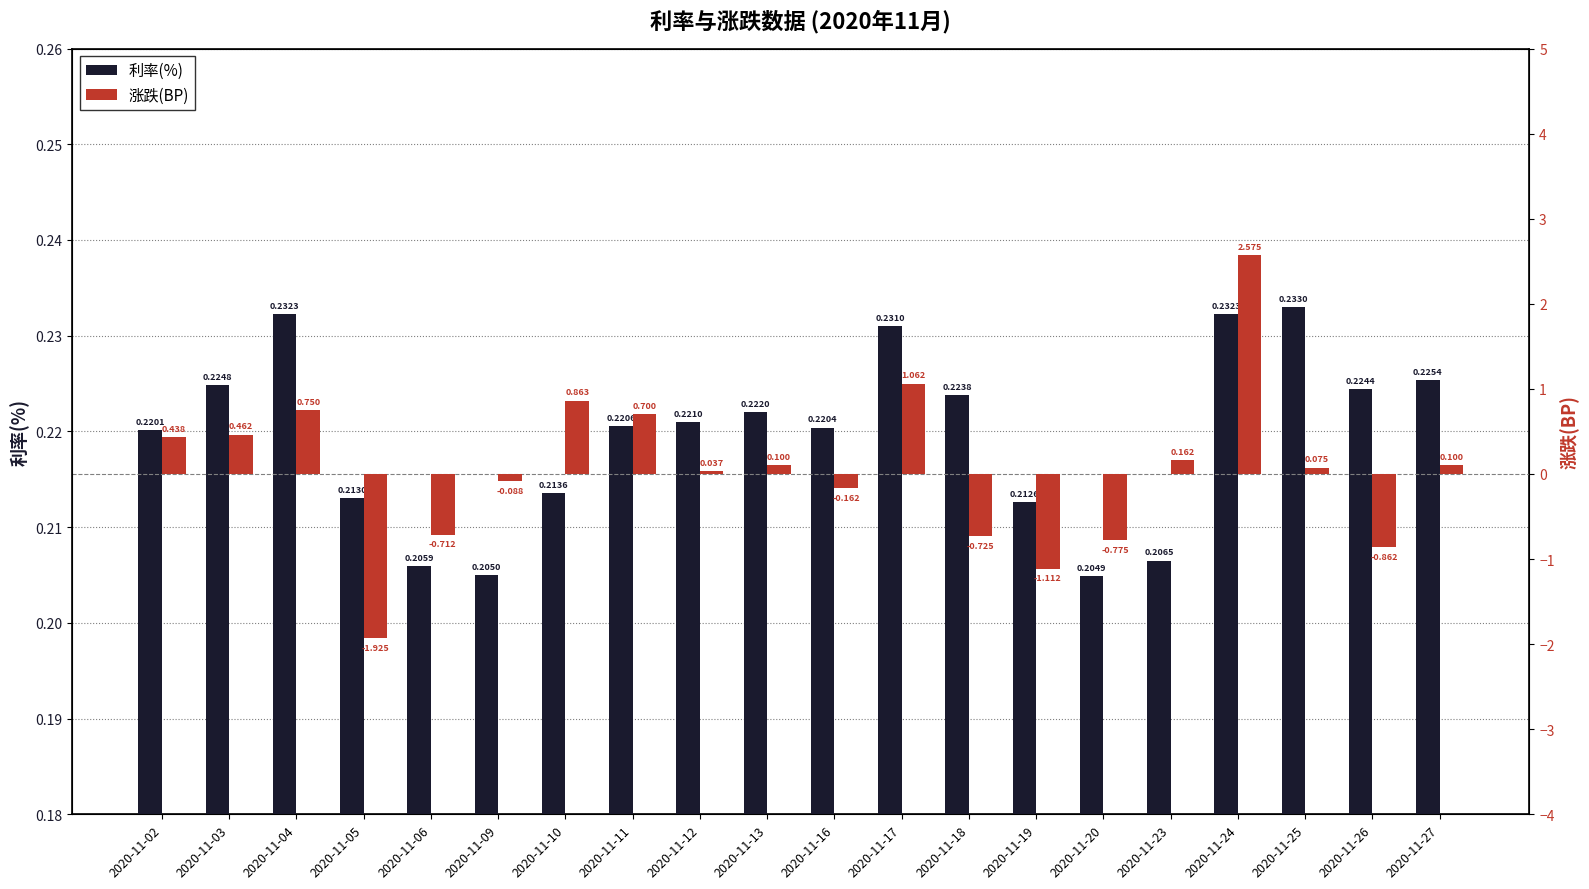

Read the 利率(%) value at 2020-11-18.

0.2